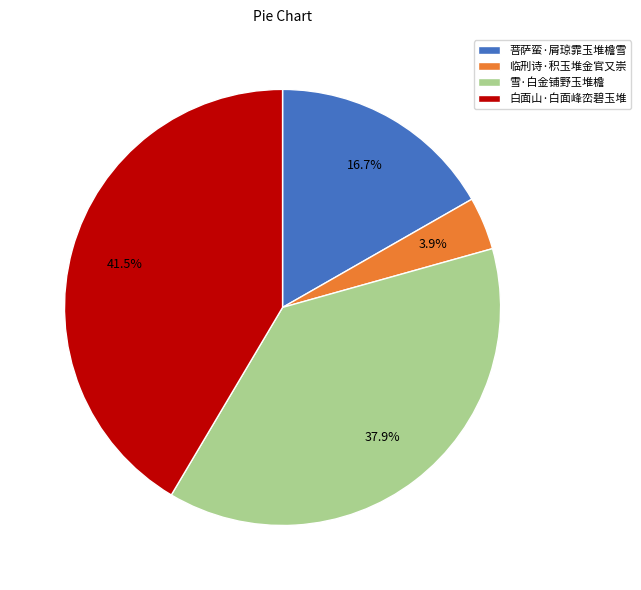

Rank the categories by value from highest to lowest.

白面山·白面峰峦碧玉堆, 雪·白金铺野玉堆檐, 菩萨蛮·屑琼霏玉堆檐雪, 临刑诗·积玉堆金官又崇